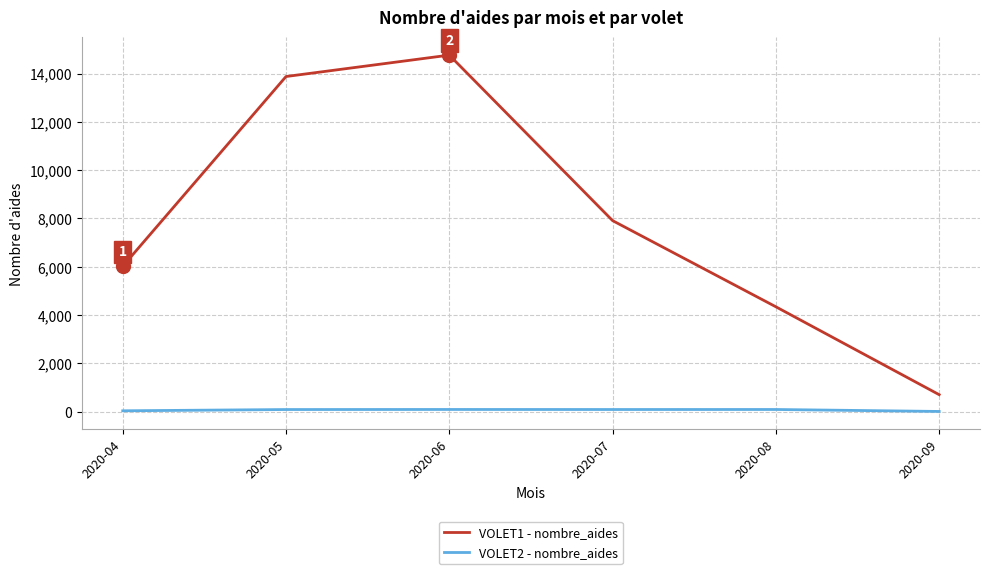

What is the average value of the VOLET2 - nombre_aides series?

61